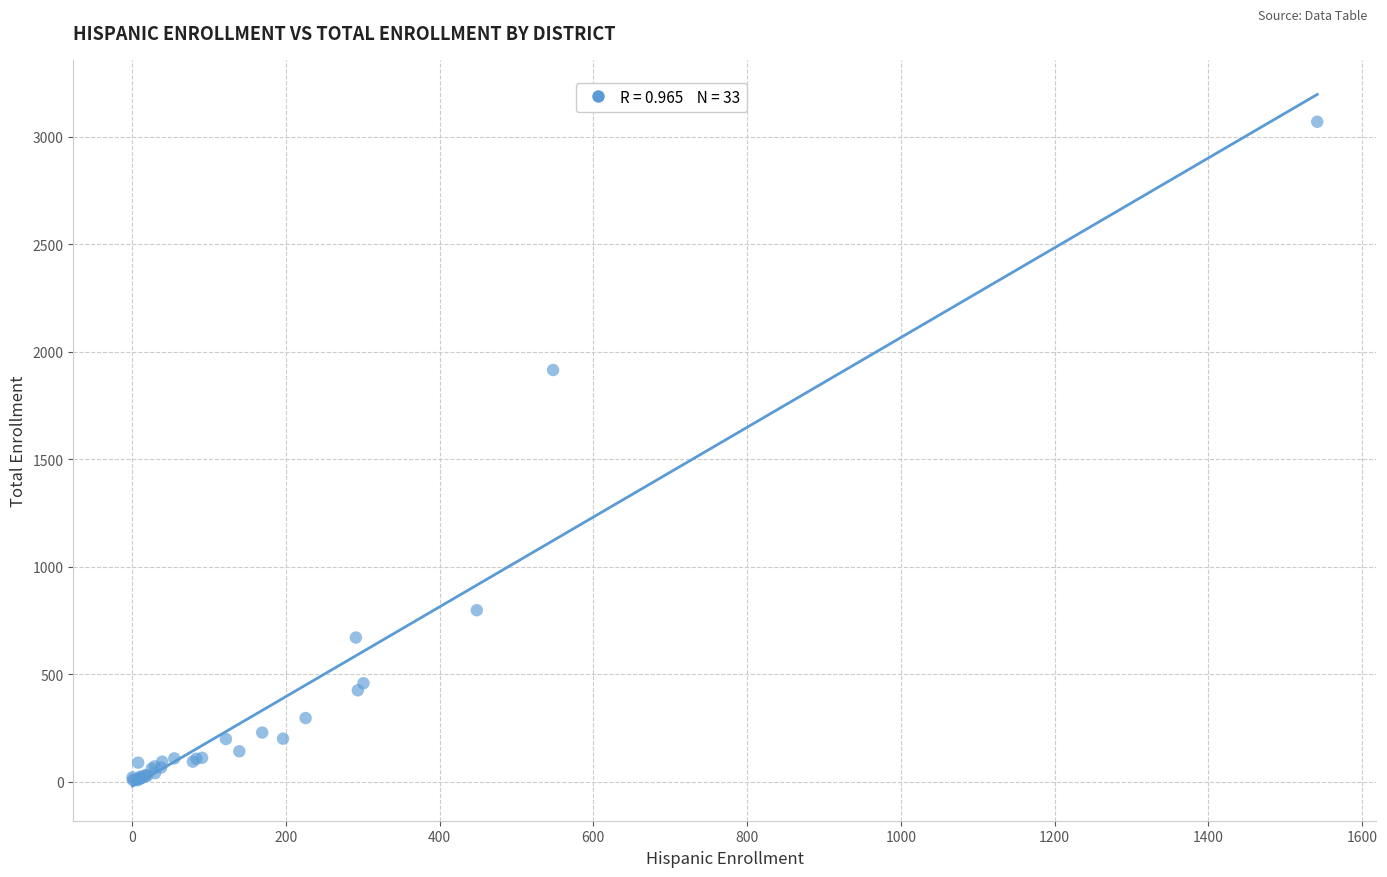

What Y value in the scatter plot is closest to 1538?

1915.0